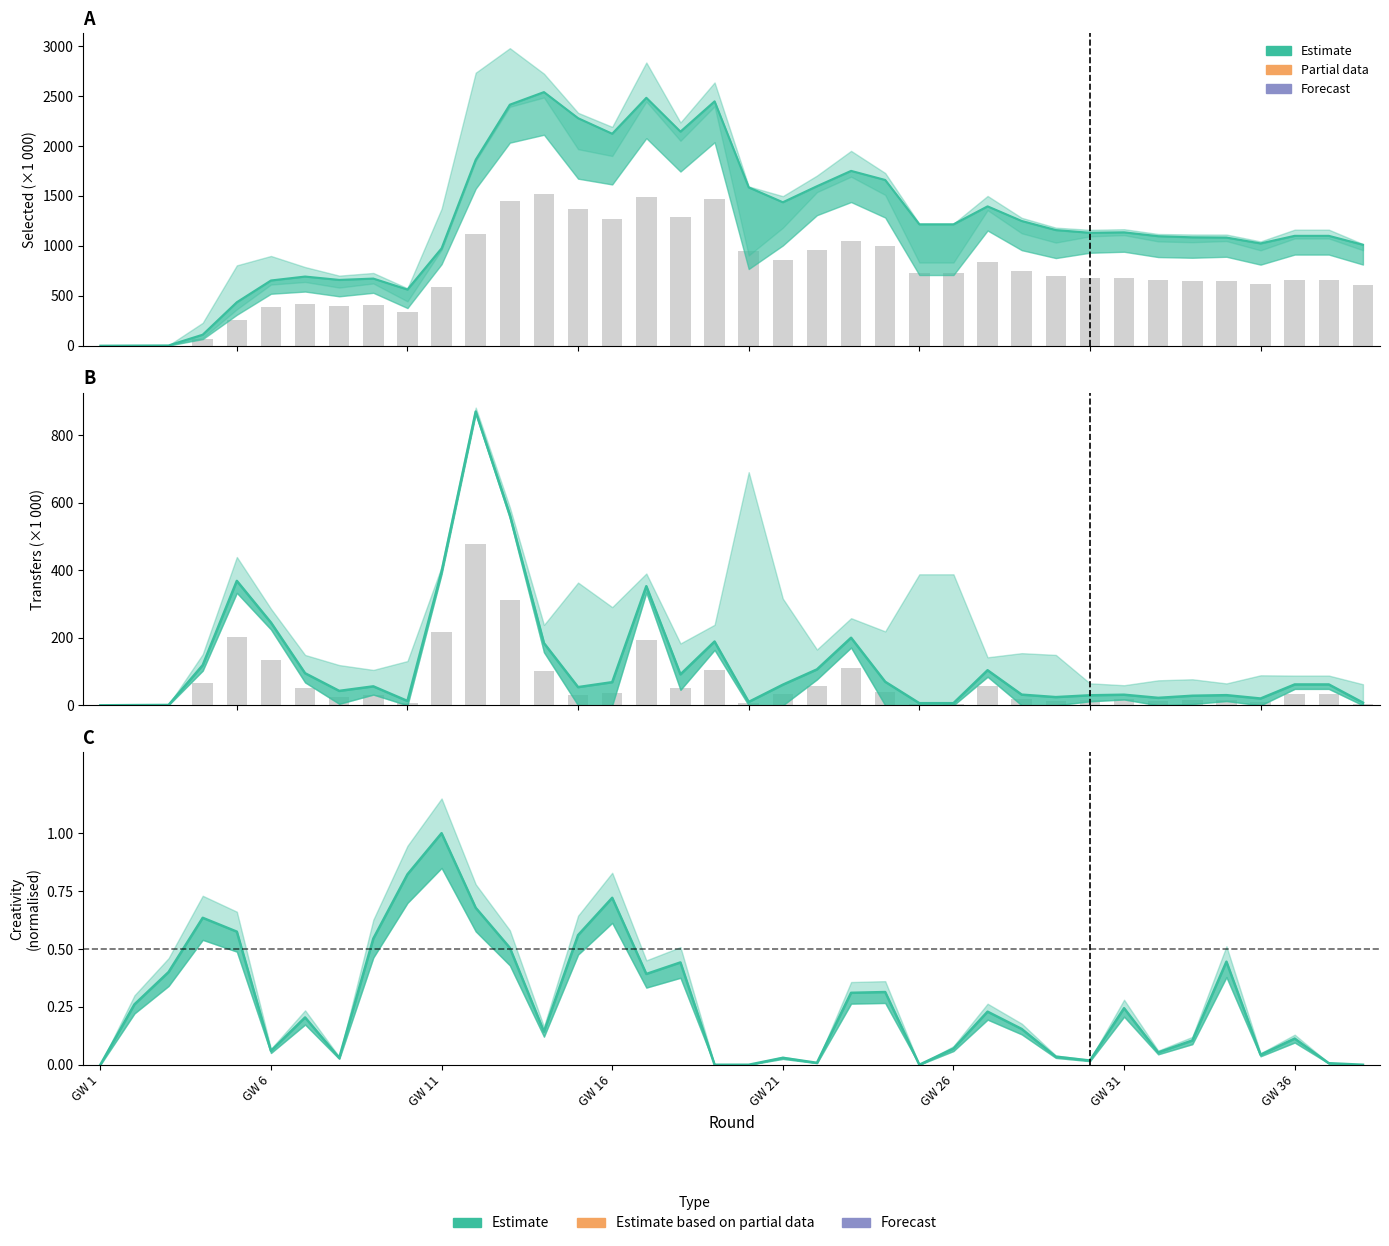

Which label corresponds to the smallest value in the chart?

GW 1